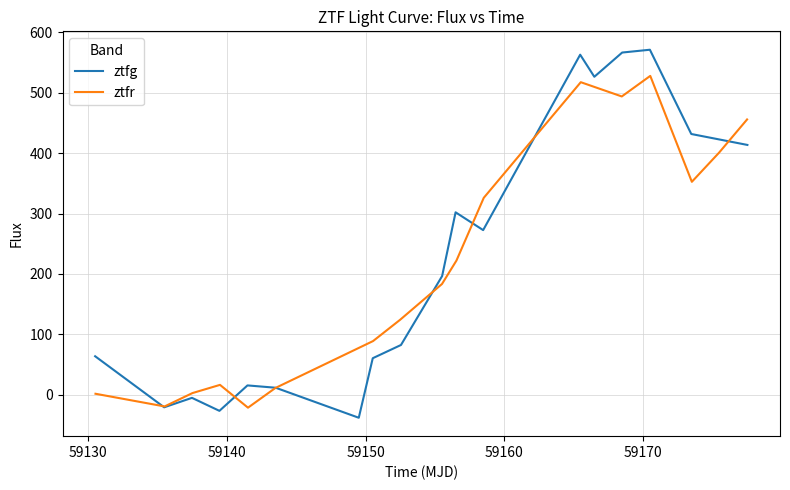

How many values are below zero?

4